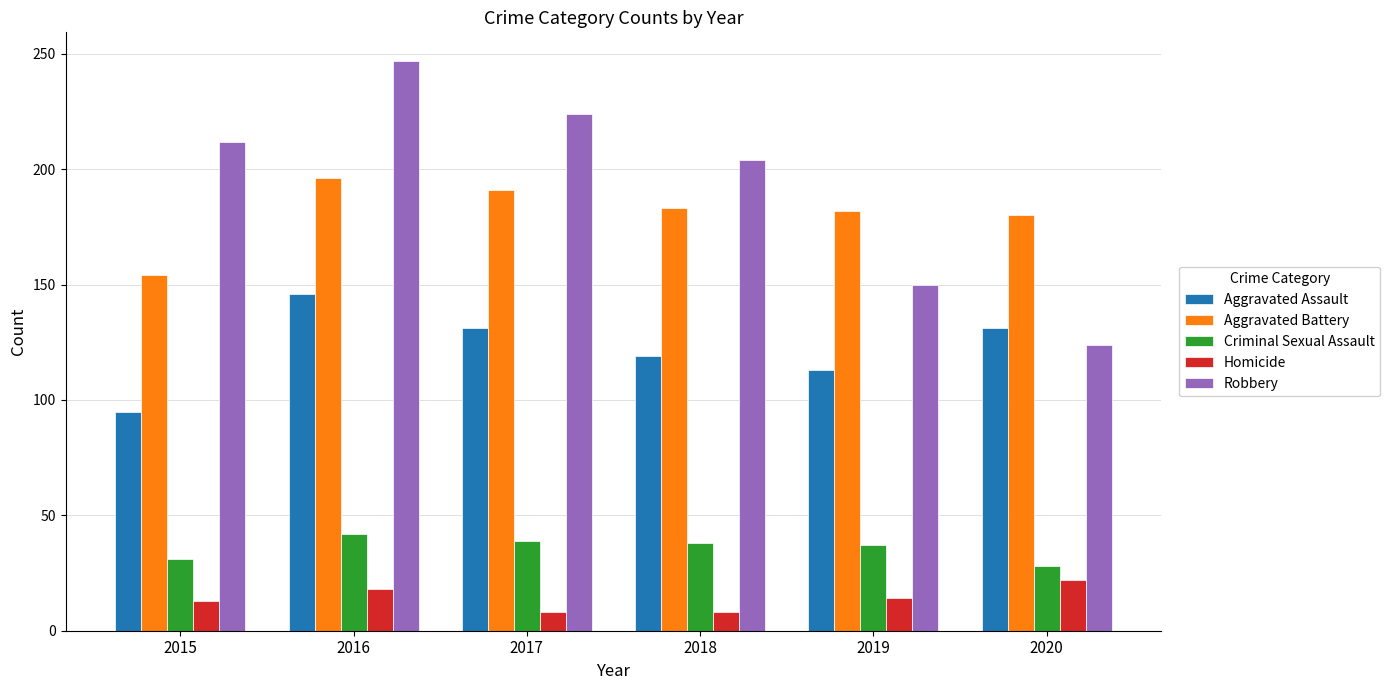

What is the greatest value displayed?

247